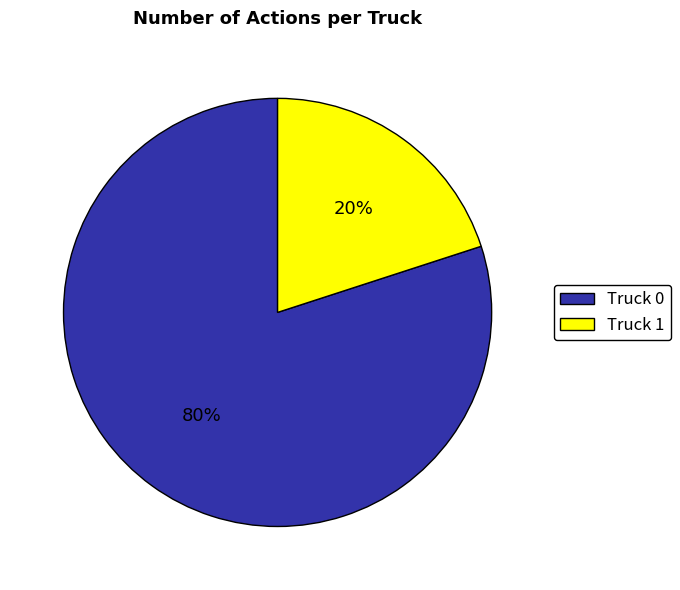

How many segments does this pie chart have?

2